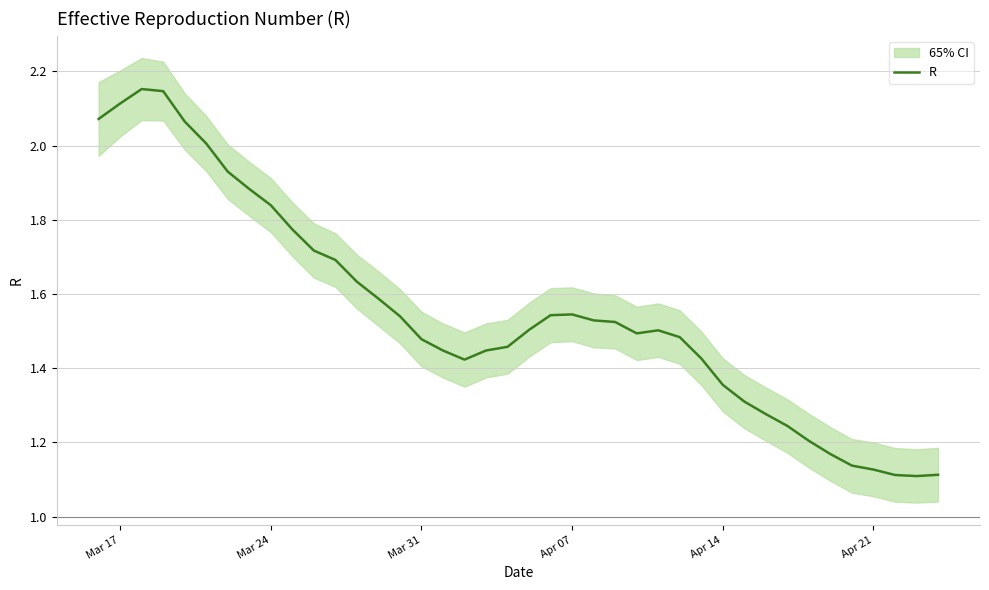

What is the value of the 32nd point from the left?

1.3